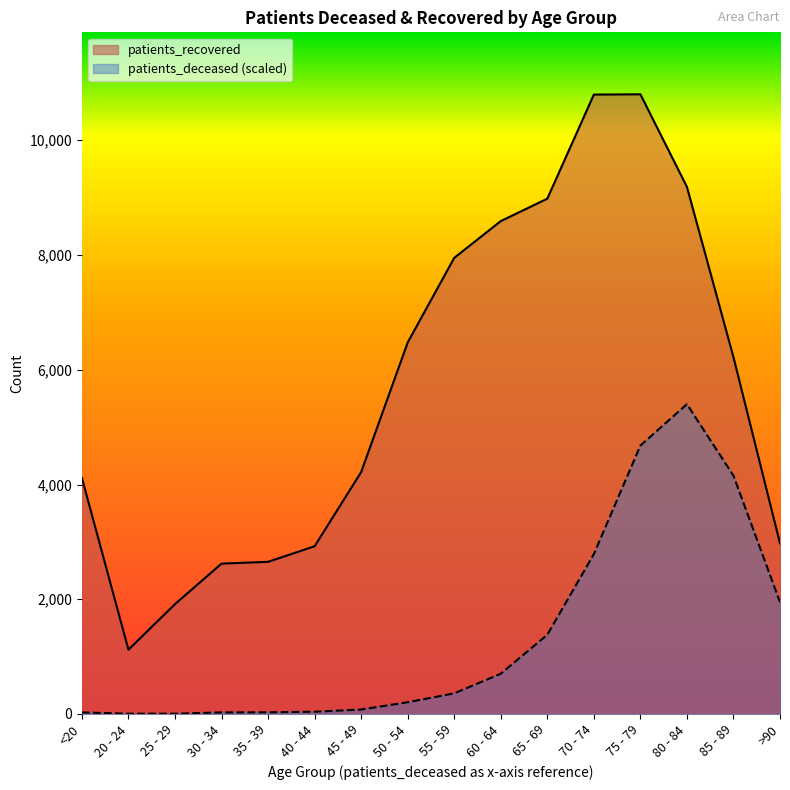

Reading left to right, what are all the values shown in this chart?

patients_deceased: <20=27.8	20 - 24=5.2	25 - 29=5.2	30 - 34=27.8	35 - 39=29.5	40 - 44=40.0	45 - 49=78.2	50 - 54=205.0	55 - 59=359.6	60 - 64=701.8	65 - 69=1381.0	70 - 74=2786.2	75 - 79=4677.9	80 - 84=5400.5	85 - 89=4153.3	>90=1949.0
patients_recovered: <20=4114.0	20 - 24=1121.0	25 - 29=1915.0	30 - 34=2621.0	35 - 39=2652.0	40 - 44=2924.0	45 - 49=4216.0	50 - 54=6475.0	55 - 59=7950.0	60 - 64=8591.0	65 - 69=8982.0	70 - 74=10796.0	75 - 79=10801.0	80 - 84=9187.0	85 - 89=6219.0	>90=2975.0